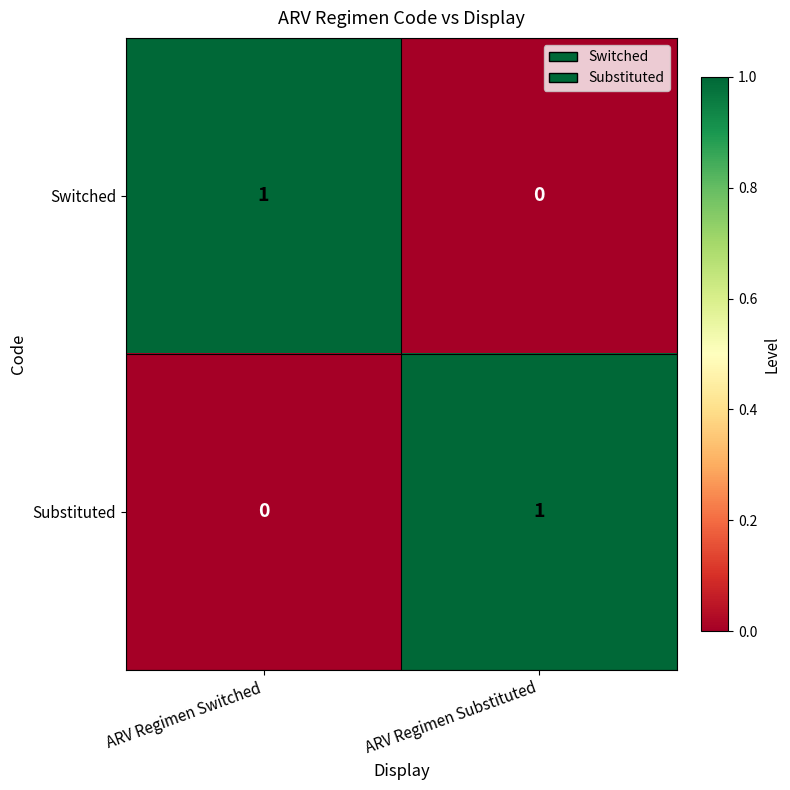

Which category has the lowest value in the Substituted series?

ARV Regimen Switched